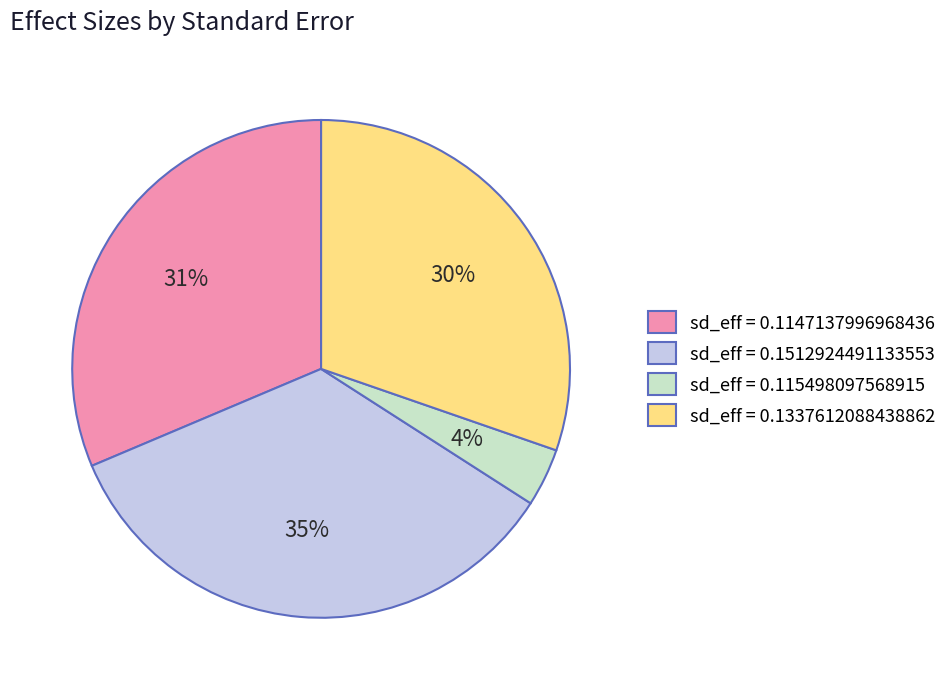

What percentage is the sd_eff = 0.115498097568915 slice, to the nearest percent?

4%